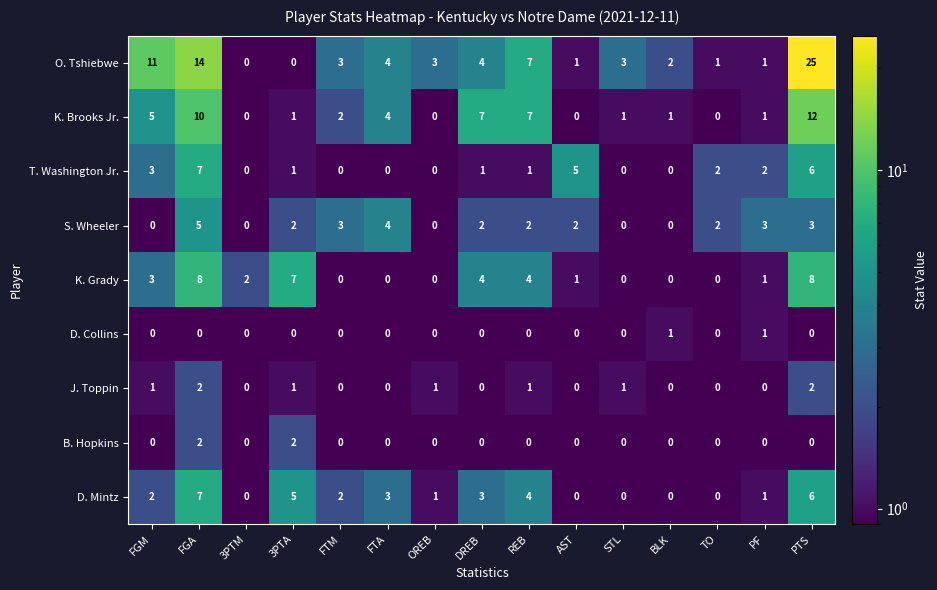

What is the sum of the D. Mintz values at REB and AST?

4